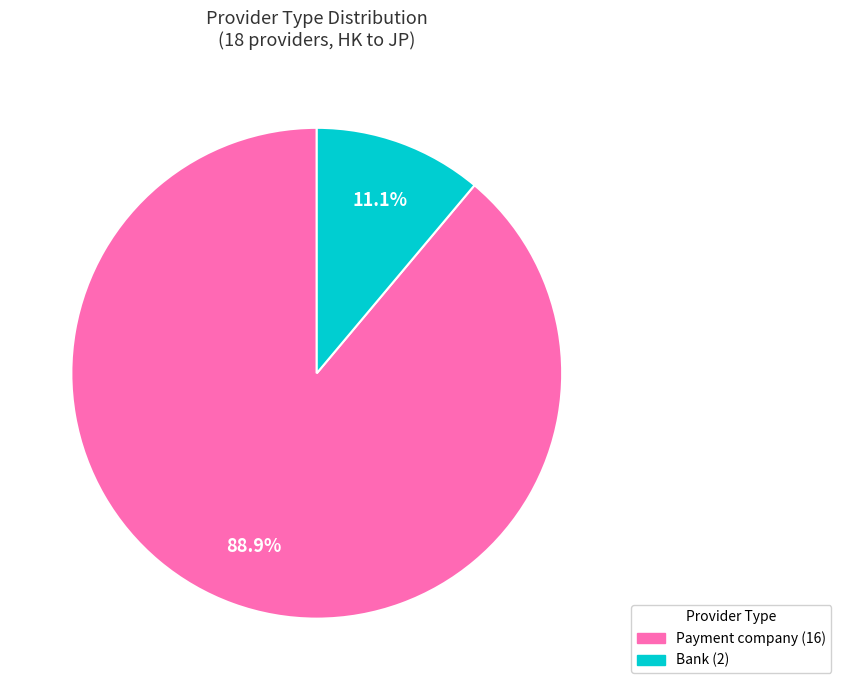

The Bank slice represents 18% of the pie. True or false?

False